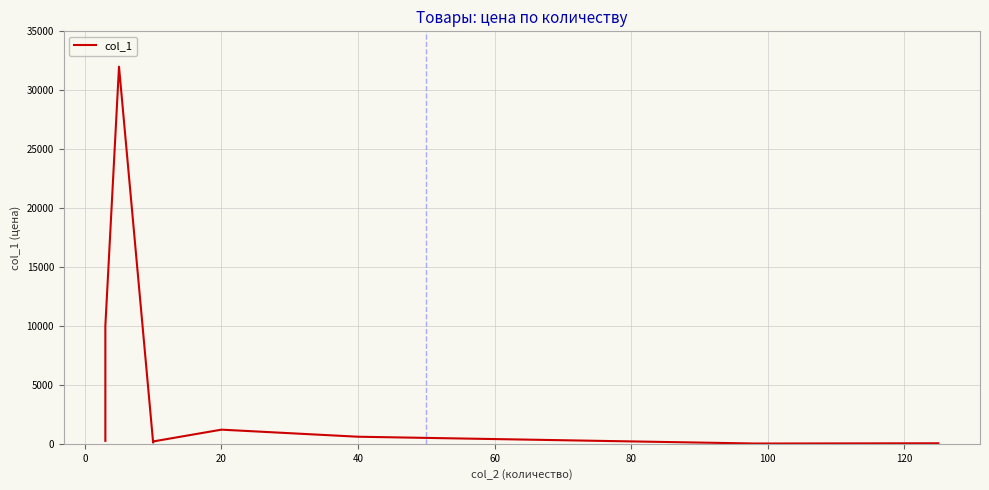

True or false: there are more than 1 points higher than both neighbors.

True